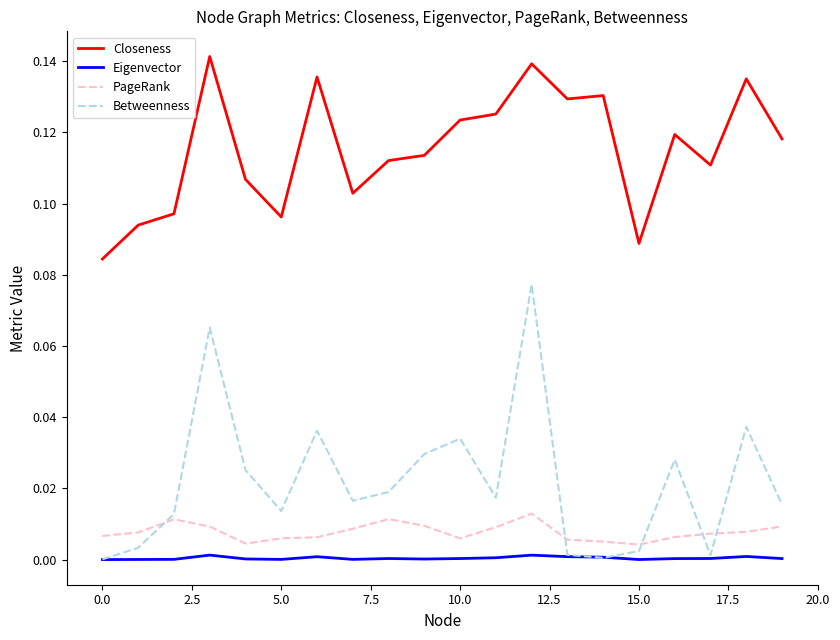

Is this an area chart (filled region under the line)?

No